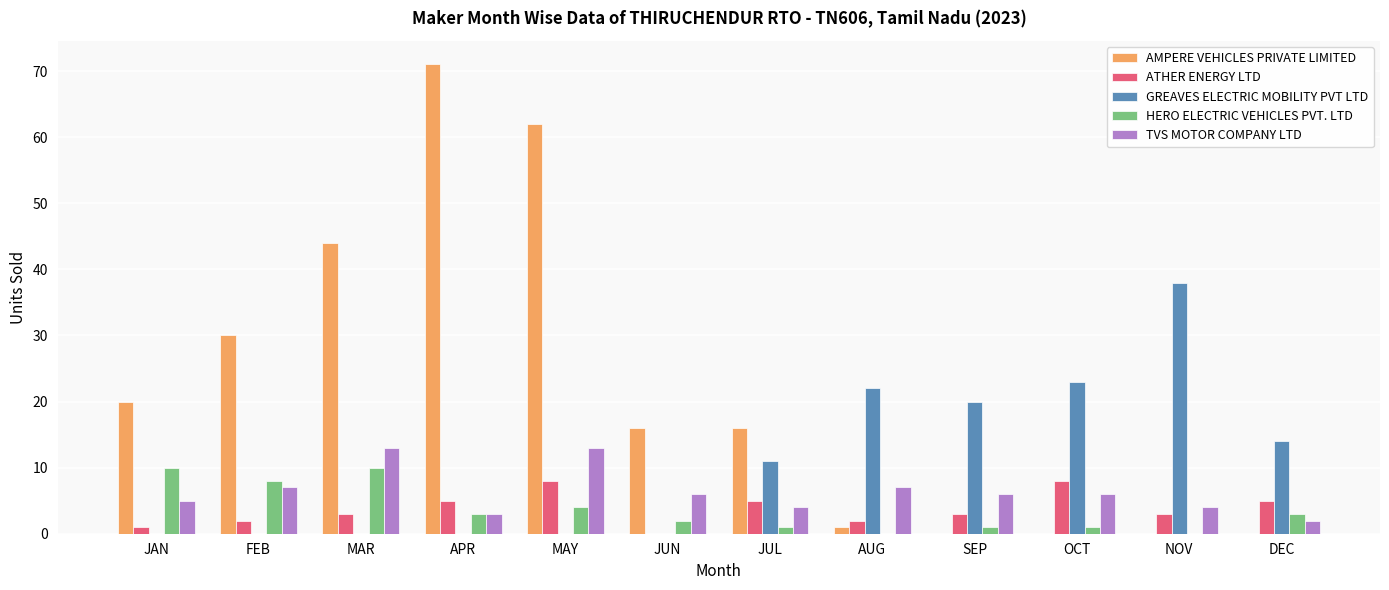

What is the maximum value for AMPERE VEHICLES PRIVATE LIMITED?

71